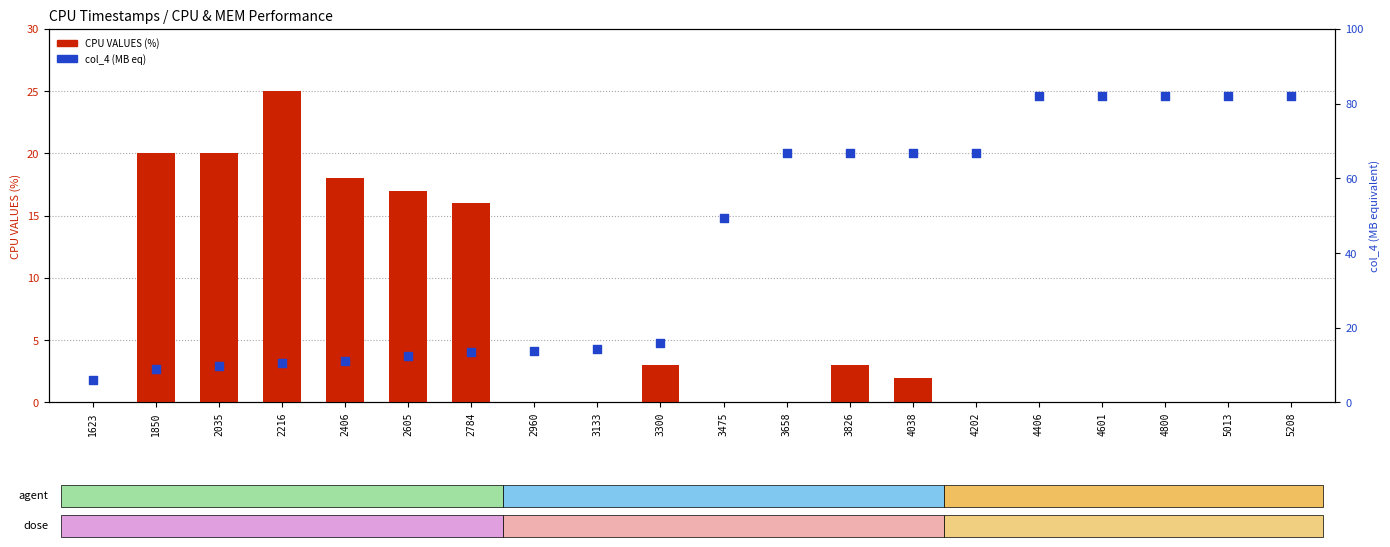

What are all the series names shown in the legend?

CPU VALUES (%), col_4 (MB eq)